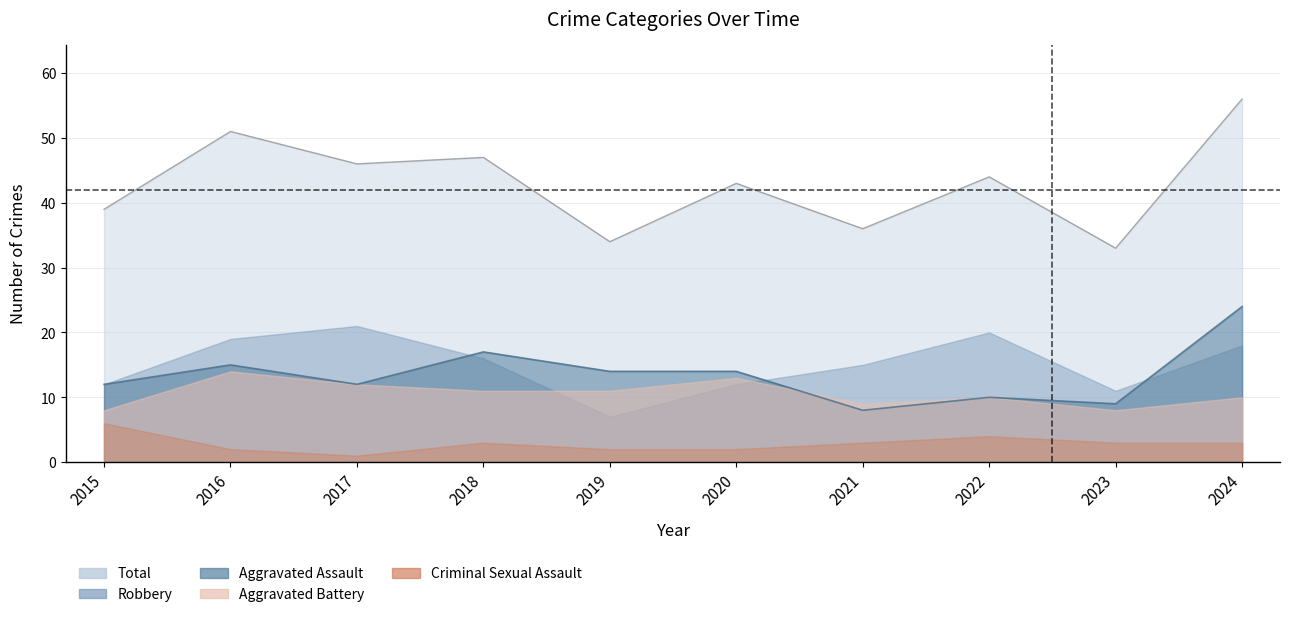

Does the chart have visible grid lines?

Yes